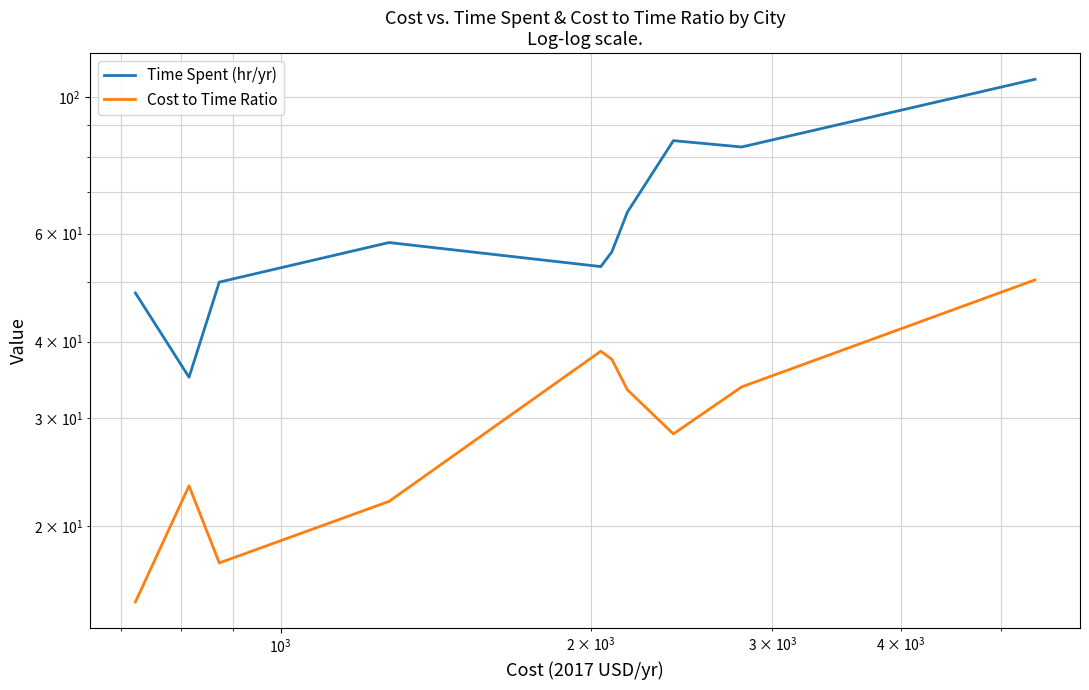

How many values in the Time Spent (hr/yr) series exceed 58?

4